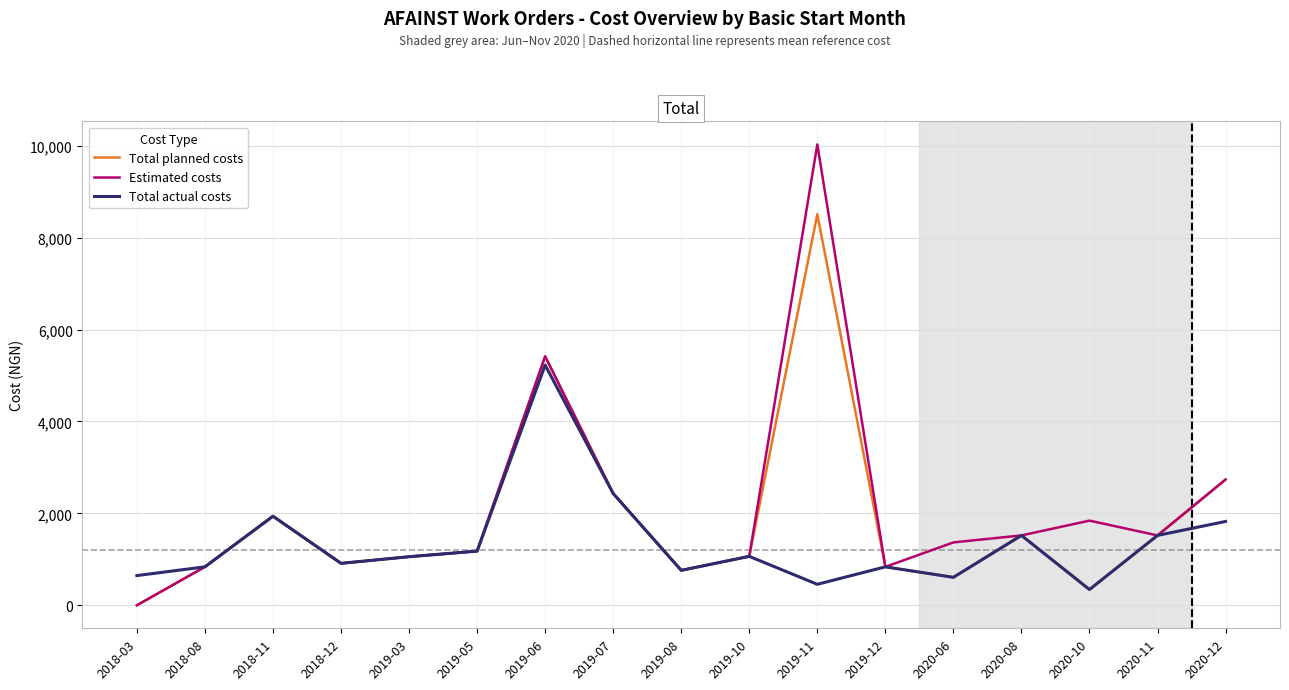

What position from the left is 2020-08?

14